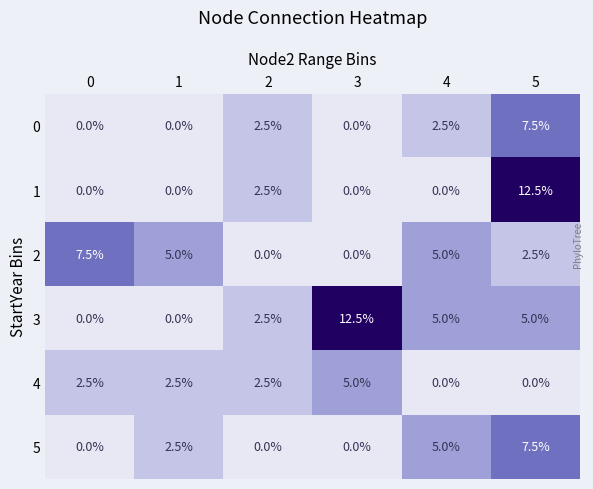

What is the difference between the highest and lowest values at 0?

7.5